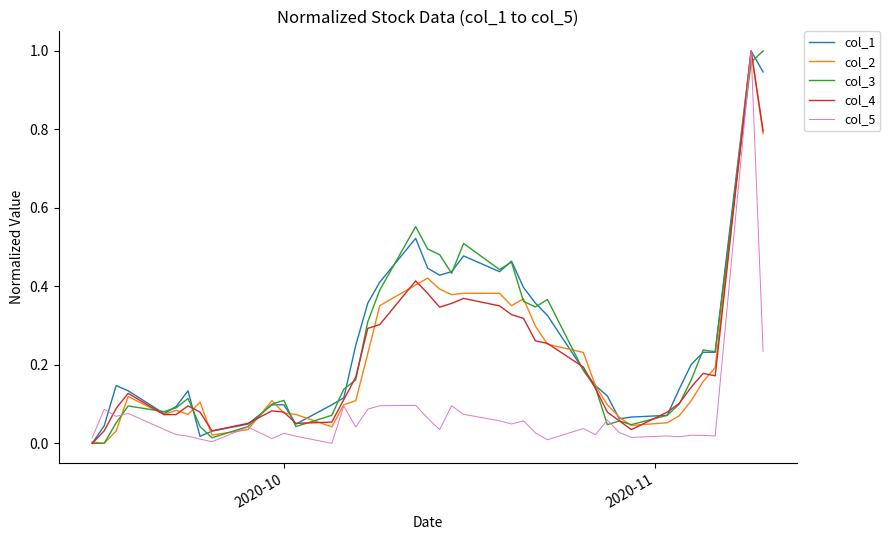

After their last crossing, which series has the higher values: col_4 or col_2?

col_2